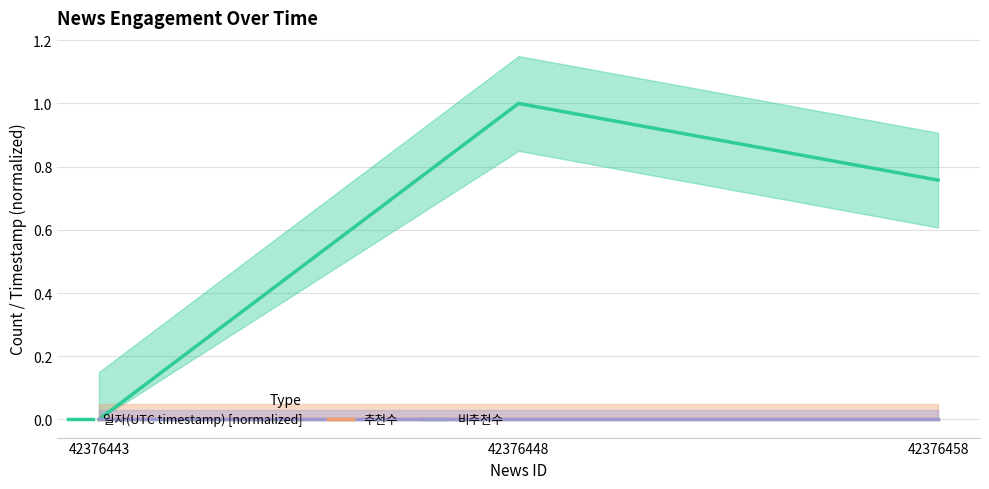

How many categories are shown in the chart?

3